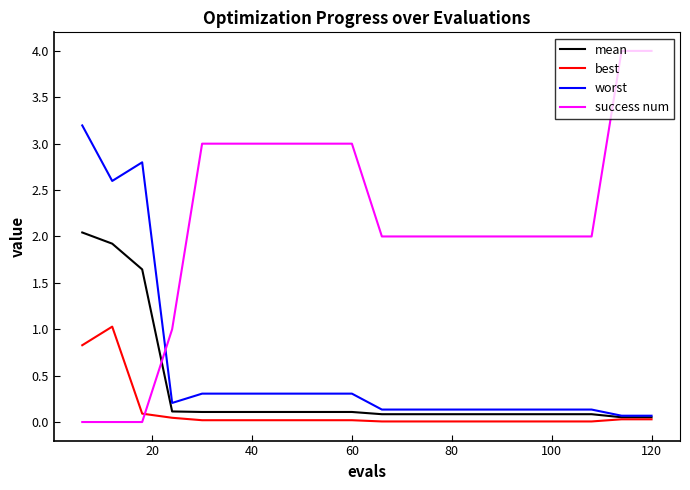

What is the difference between the second highest and second lowest values in the best series?

0.8